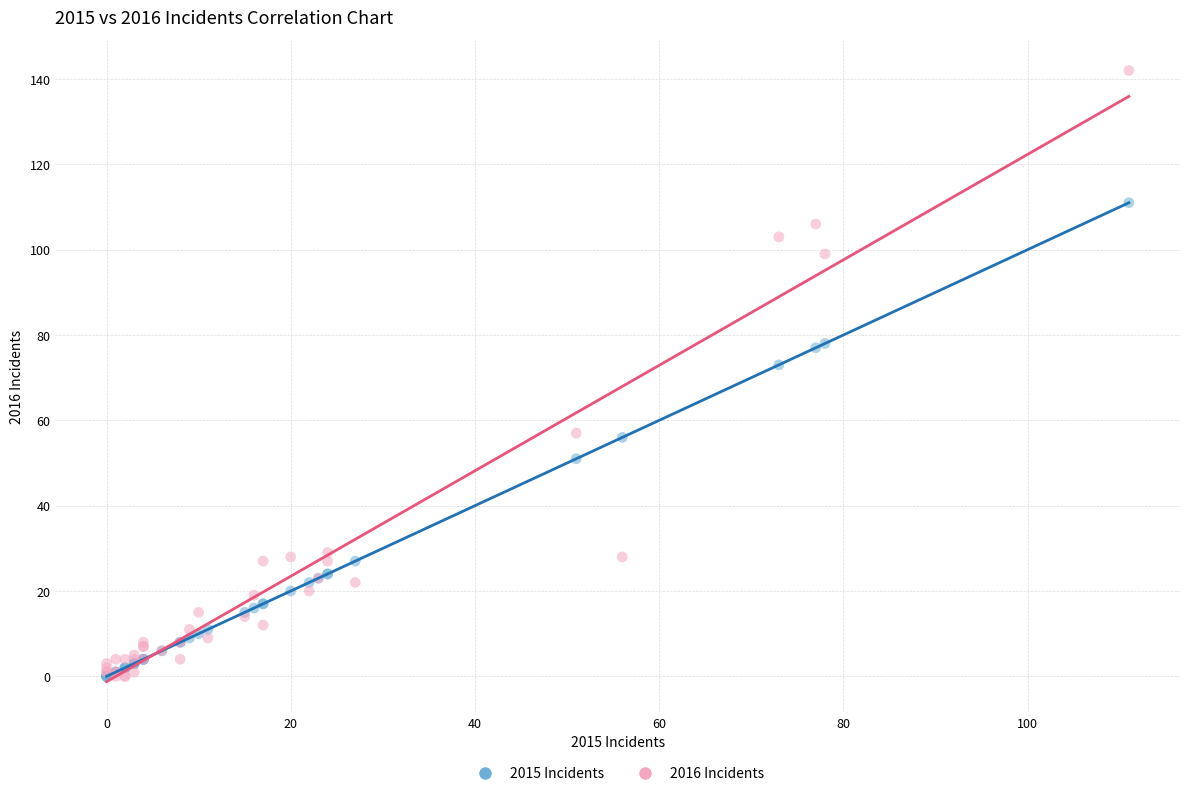

Which series contains the highest Y value?

2016 Incidents